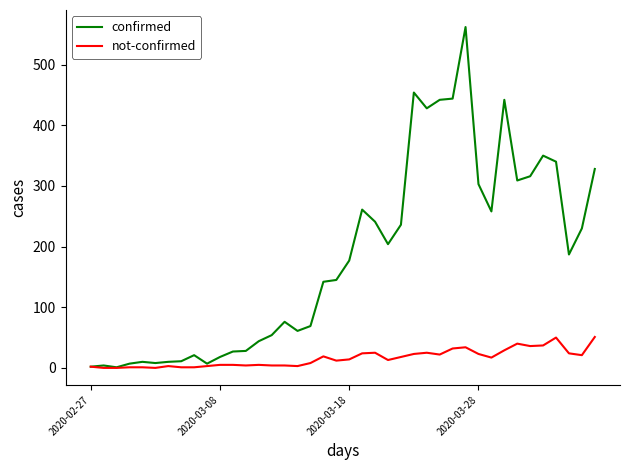

Which series has the largest total across all categories?

confirmed